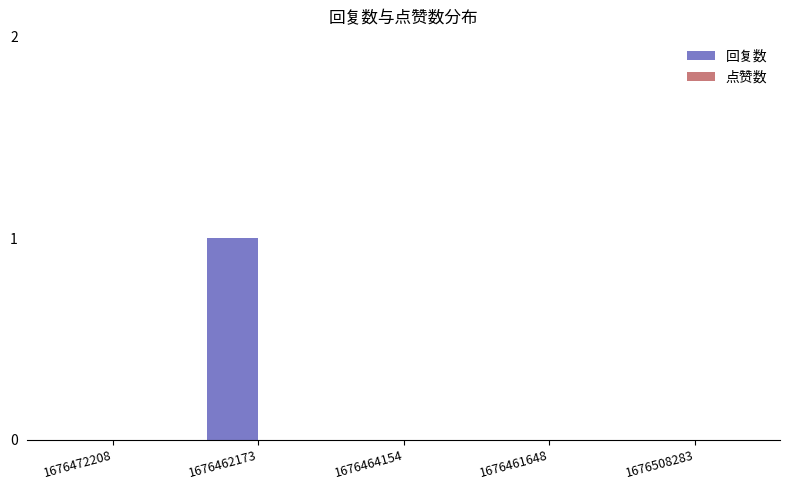

At which category does the chart reach its peak across all series?

1676462173